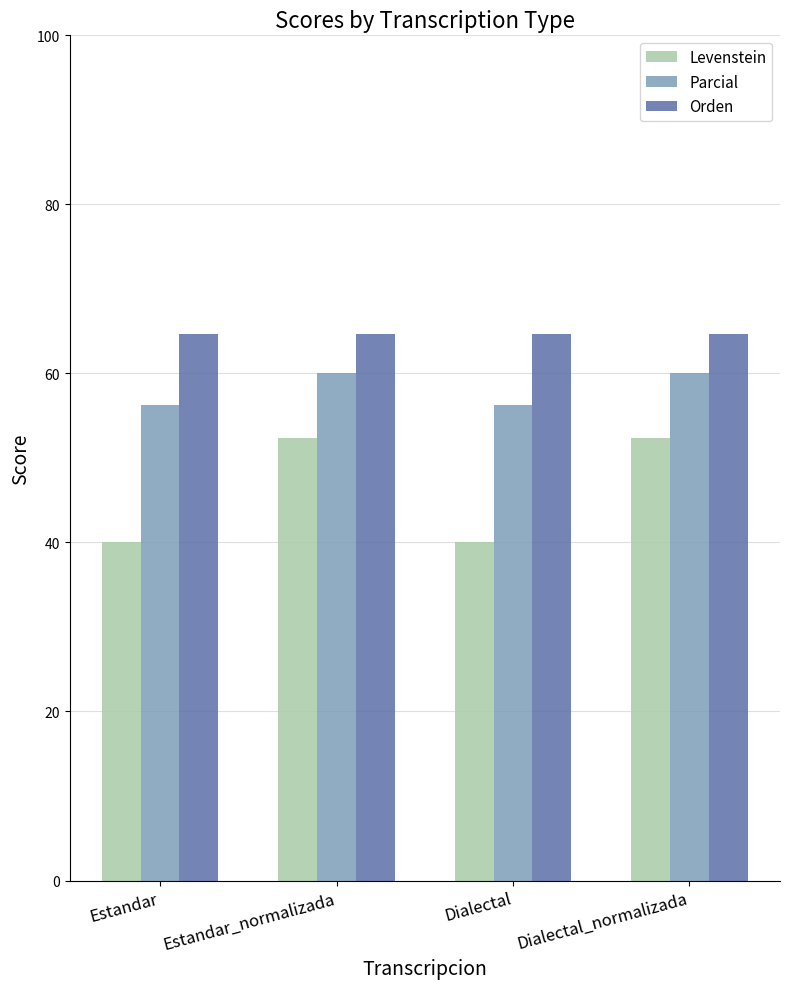

True or false: Levenstein has a value of 52.4 at Dialectal_normalizada.

True